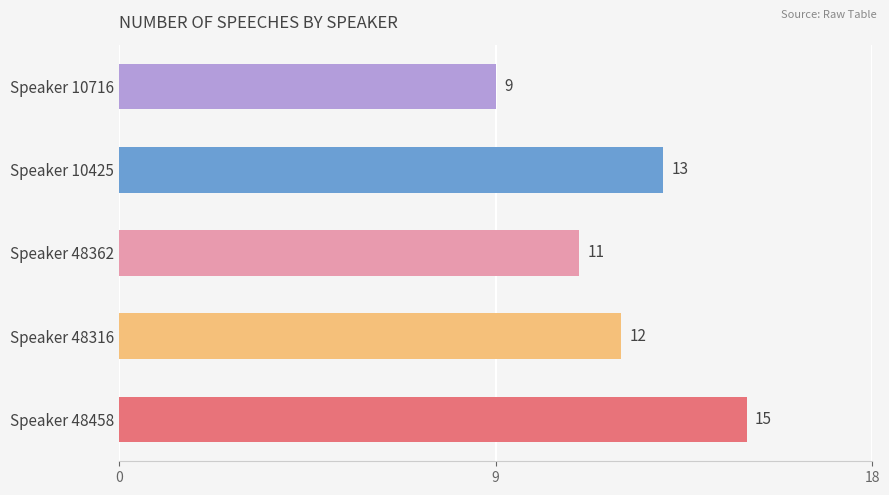

List the labels in order of value, largest first.

Speaker 48458, Speaker 10425, Speaker 48316, Speaker 48362, Speaker 10716